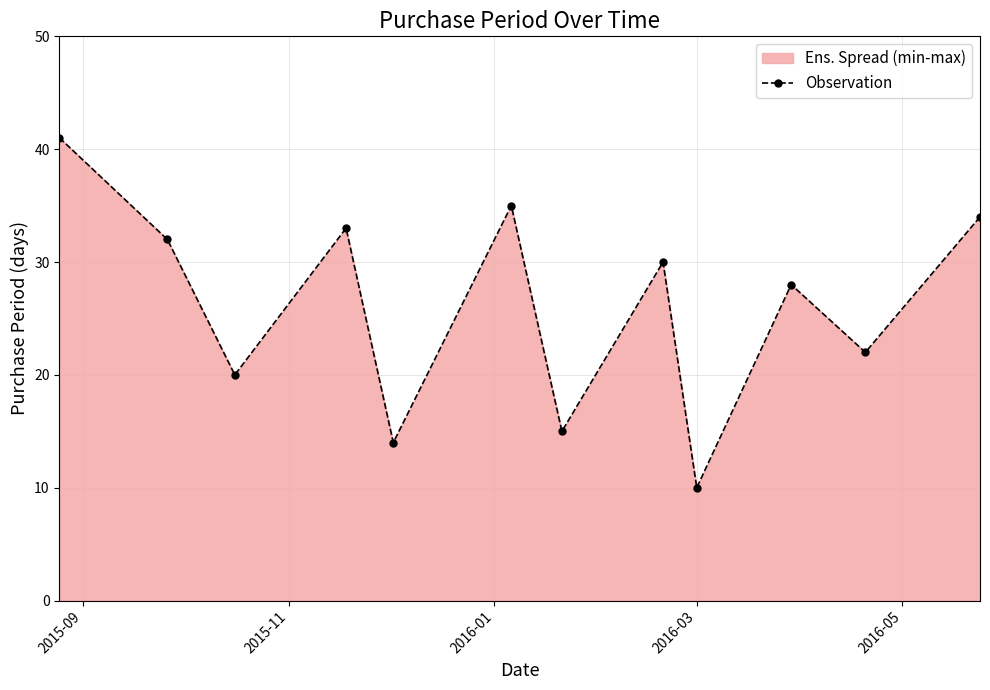

What is the sum of all values?

314